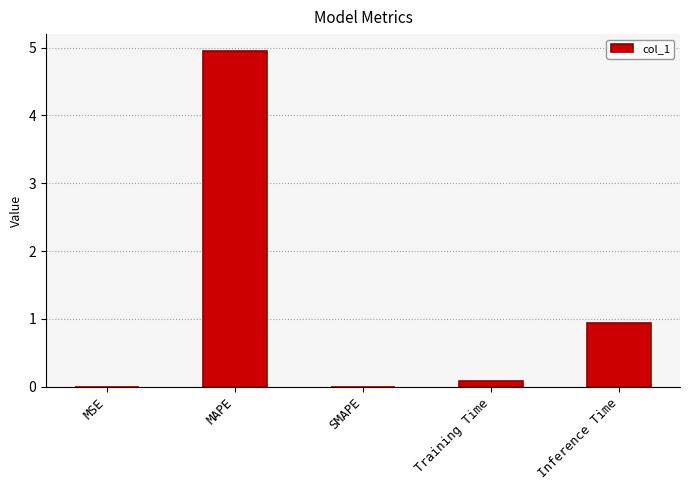

What is the change in value from MAPE to Inference Time?

-4.0